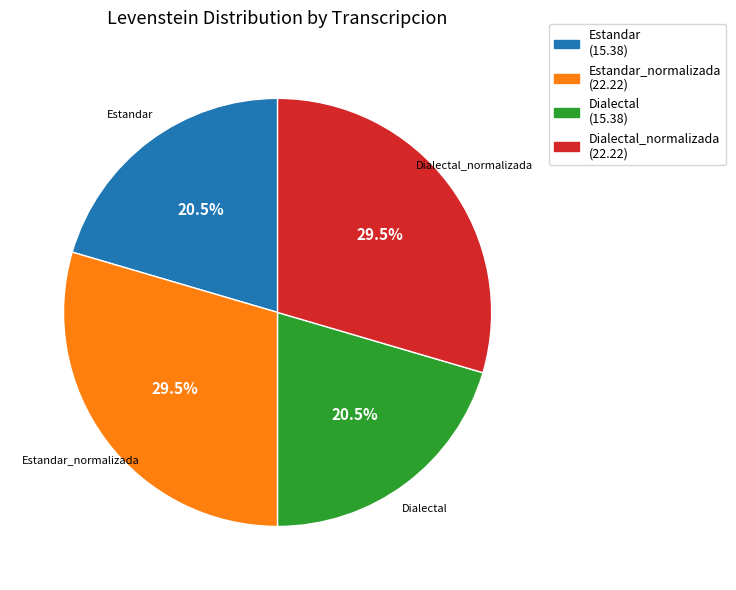

Is there a majority slice in this chart?

No